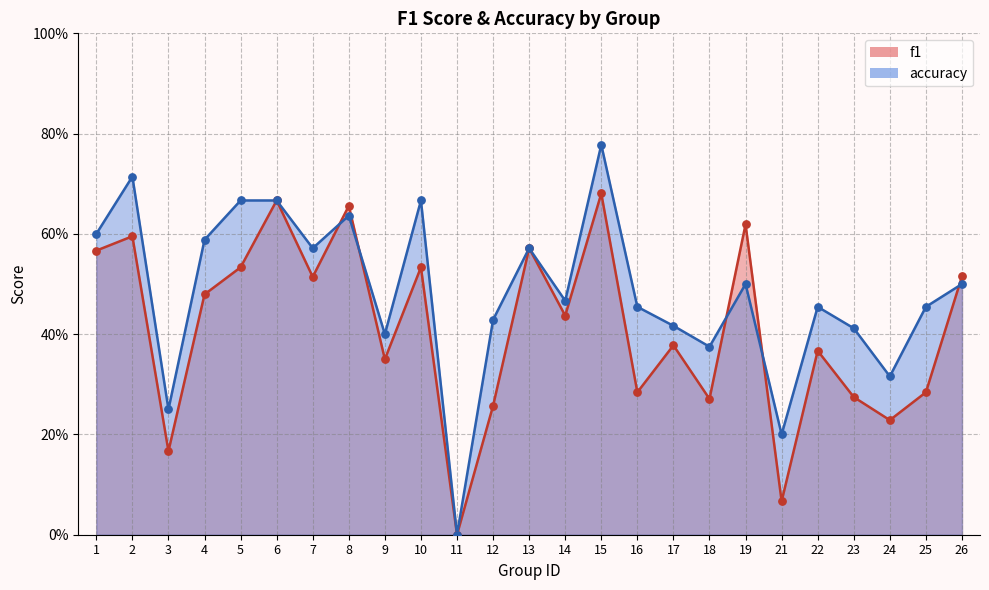

Which series reaches the maximum Y coordinate?

accuracy